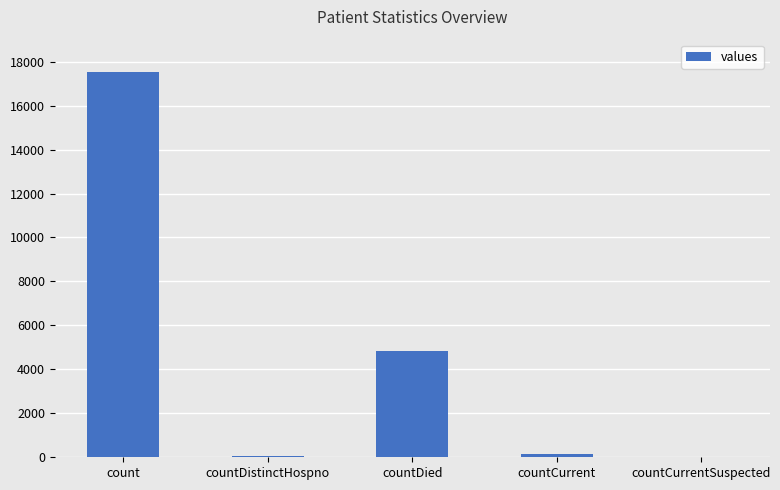

What is the difference between the values at count and countCurrentSuspected?

17543